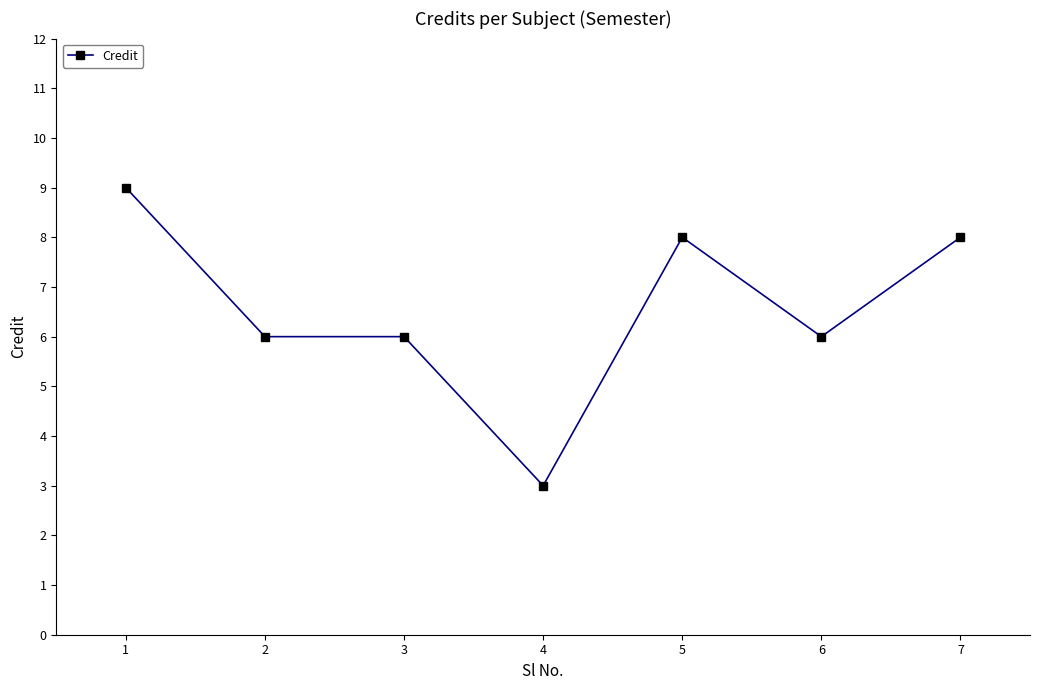

What is the value of the 4th point from the left?

3